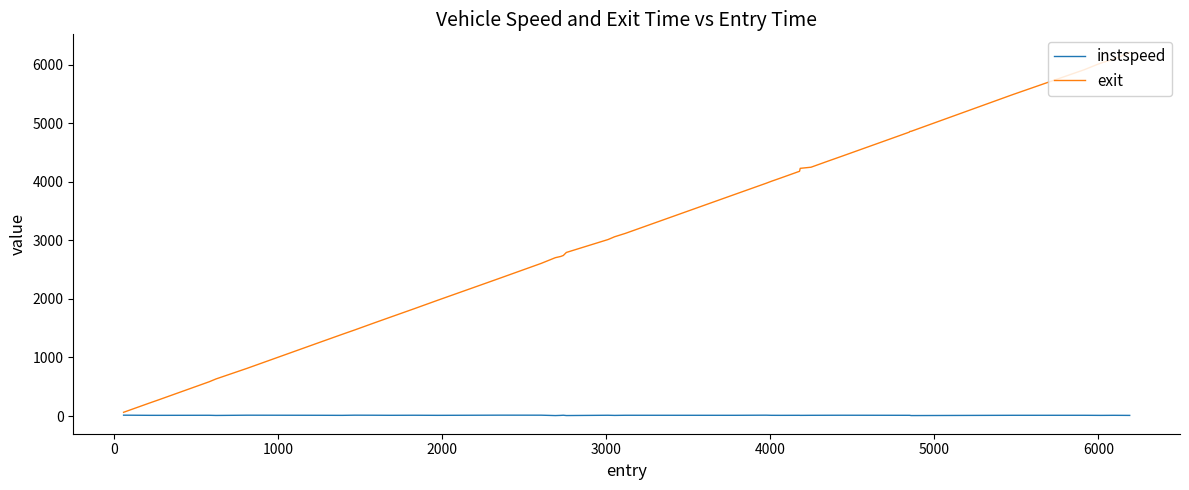

How many values in the instspeed series are below 11?

9